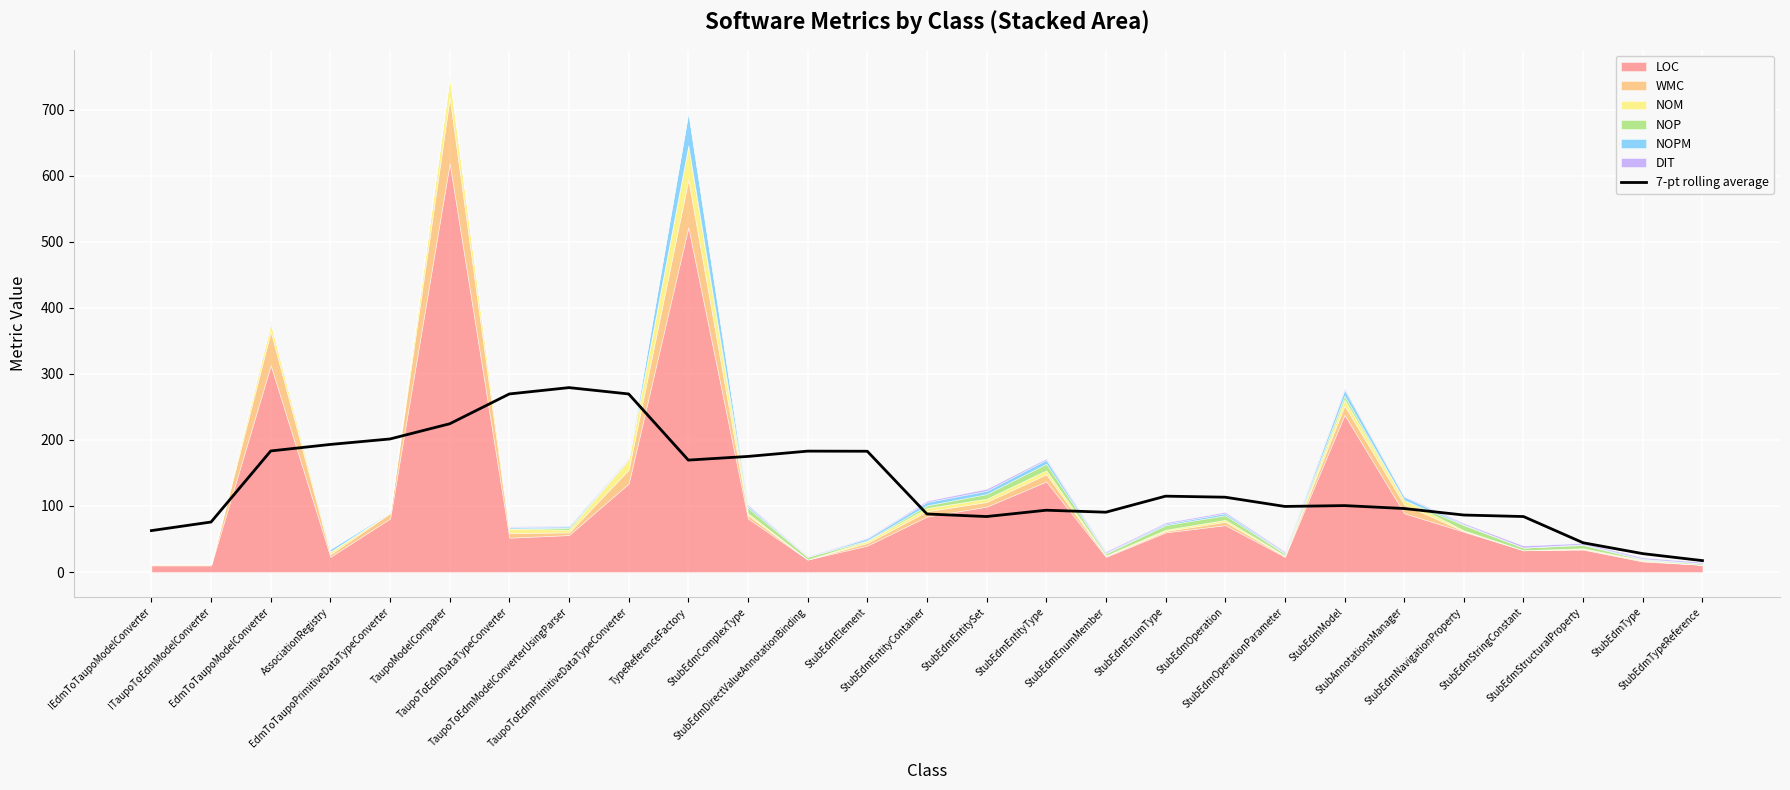

What is the label of the 5th point from the left?

EdmToTaupoPrimitiveDataTypeConverter